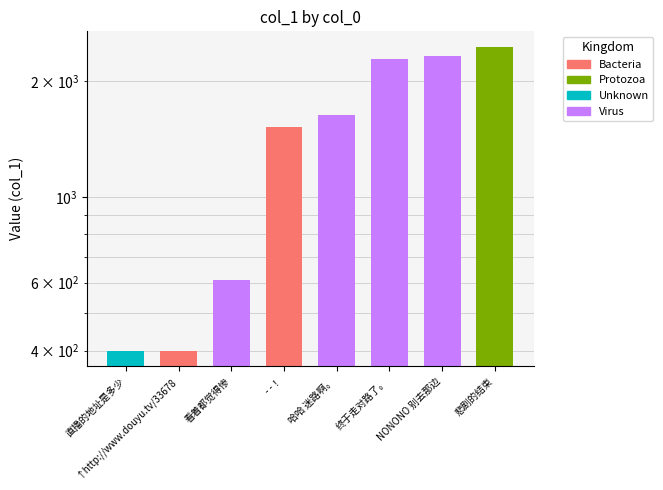

How many values are below 1628?

4